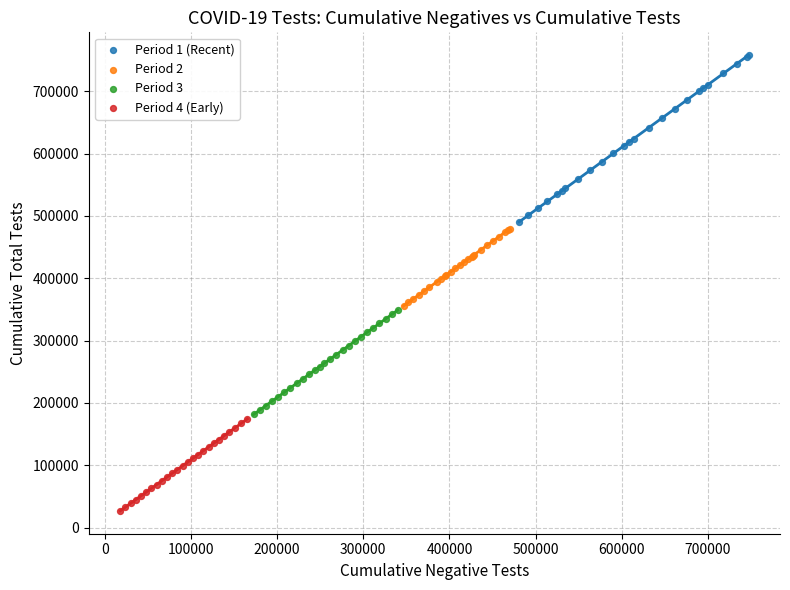

Which series reaches the maximum Y coordinate?

Period 1 (Recent)